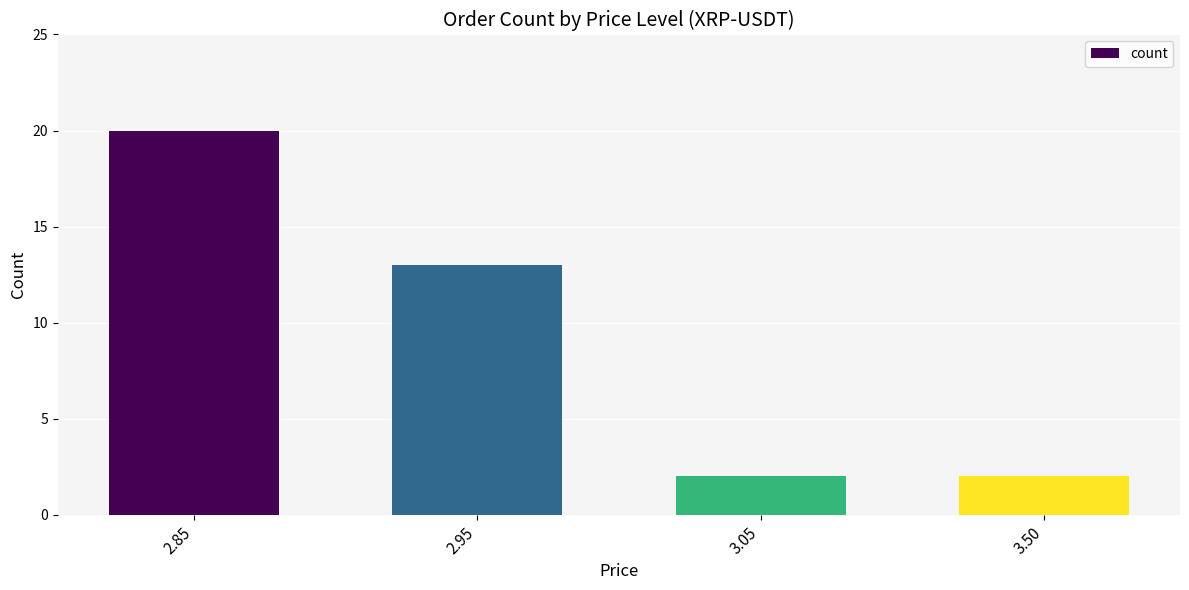

True or false: the data shows 6 at 2.85.

False